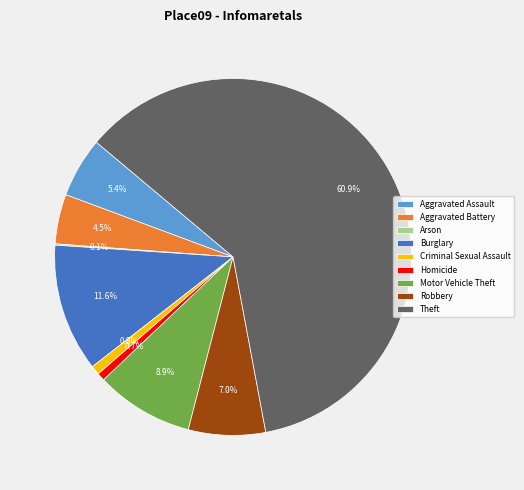

True or false: Motor Vehicle Theft accounts for 1% of the total.

False